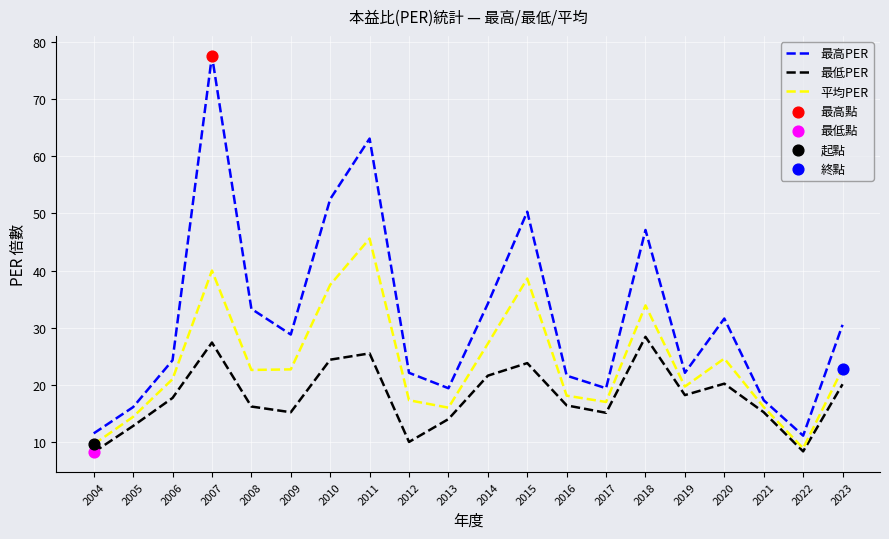

At which category is the sum across all series the highest?

2007